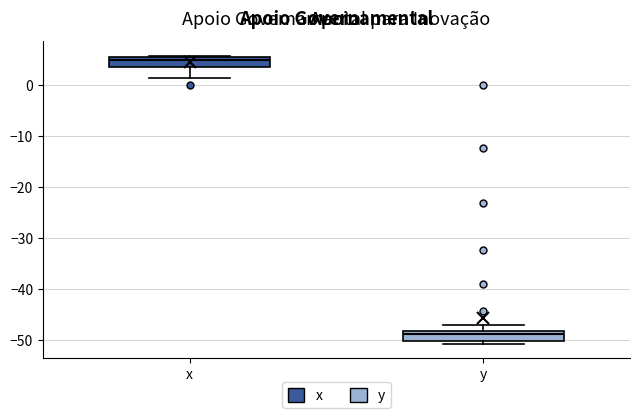

Reading left to right, transcribe this box plot: for each box, give where its median line is, the range the box spans, and where its two whiskers end, as read against the y-axis. The values are not printed on the chart, so give them approximately, as read against the axis.

x: median 5, box 4 to 6, whiskers 2 to 6
y: median -49, box -50 to -48, whiskers -51 to -47